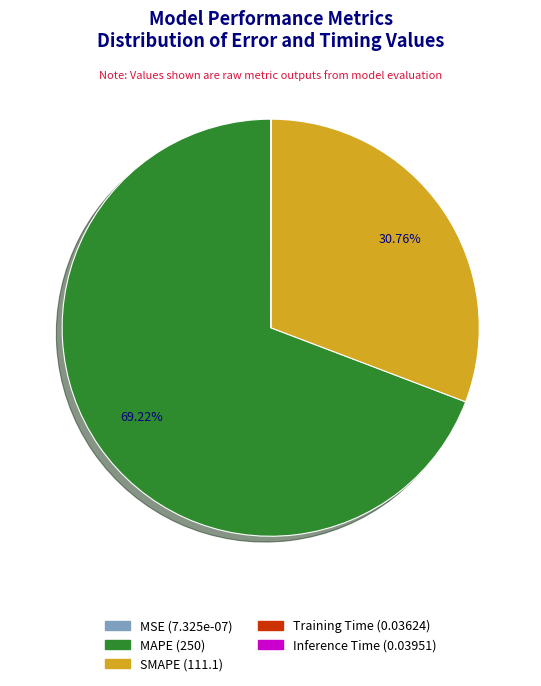

Which slice represents more than half of the pie?

MAPE